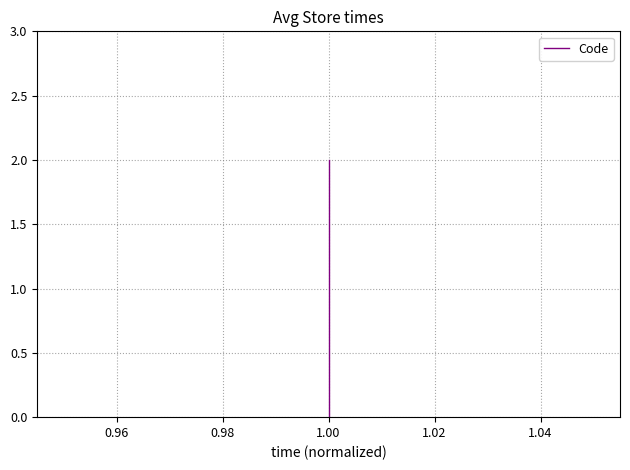

True or false: the data shows -1 at 1.00.

False